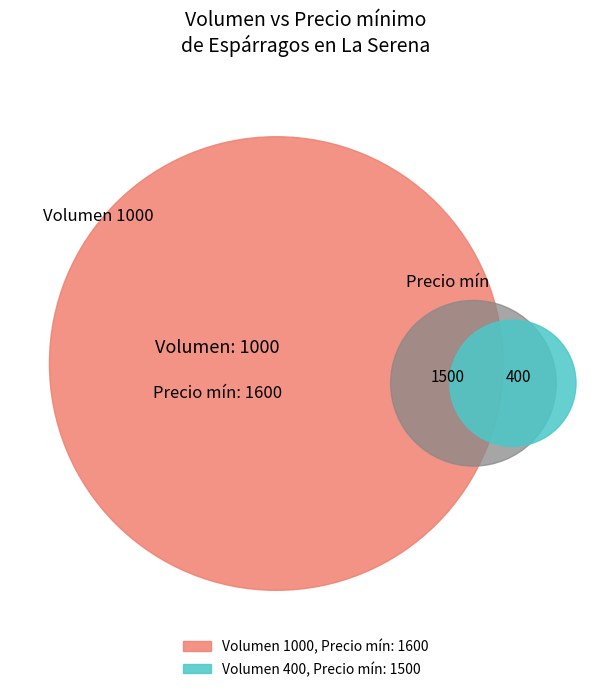

Is there any slice that represents more than half of the pie?

Yes